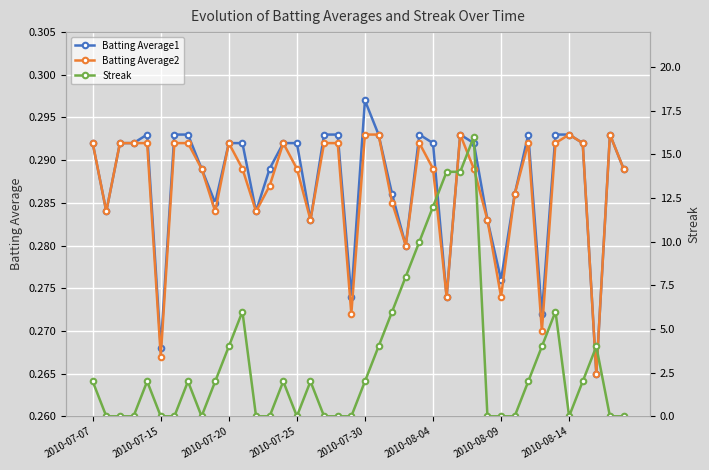

True or false: Batting Average2 has more than 1 points higher than both neighbors.

True